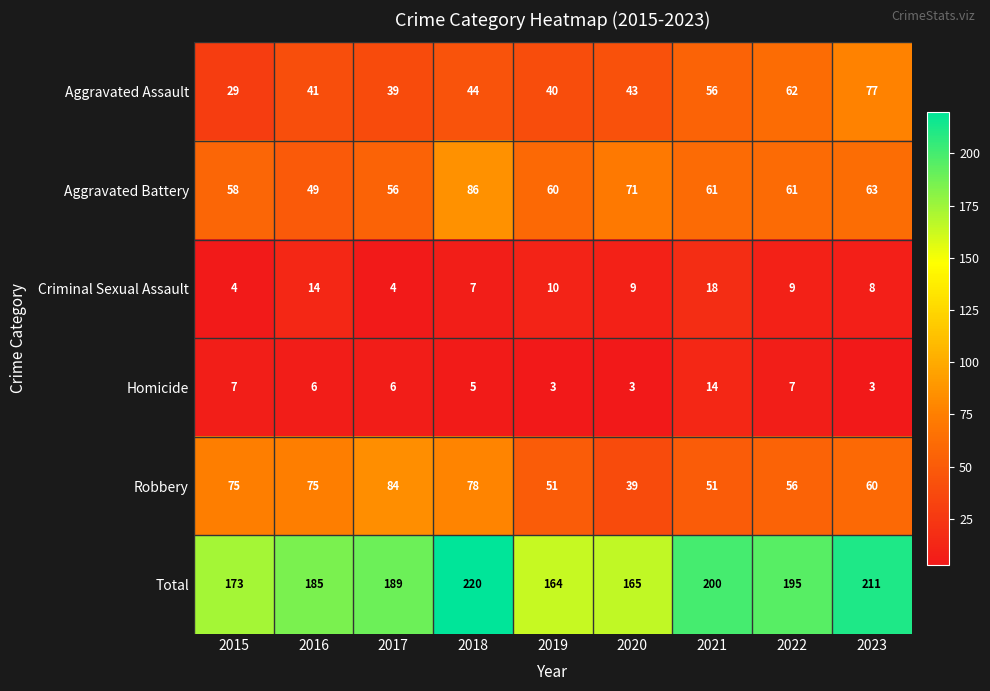

At 2023, list the series in order from largest to smallest.

Total, Aggravated Assault, Aggravated Battery, Robbery, Criminal Sexual Assault, Homicide